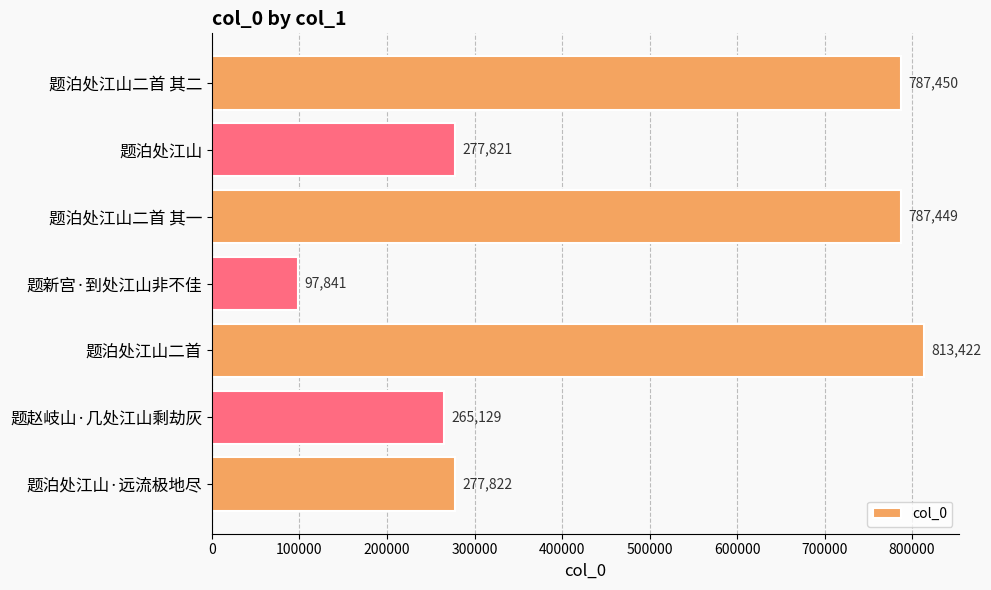

What is the change in value from 题新宫·到处江山非不佳 to 题泊处江山?

+179980